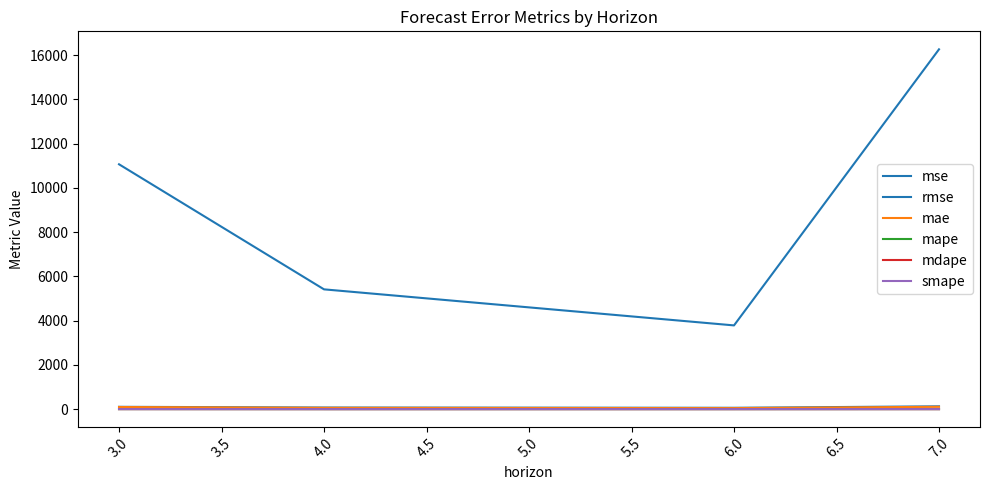

What are all the series names shown in the legend?

mse, rmse, mae, mape, mdape, smape